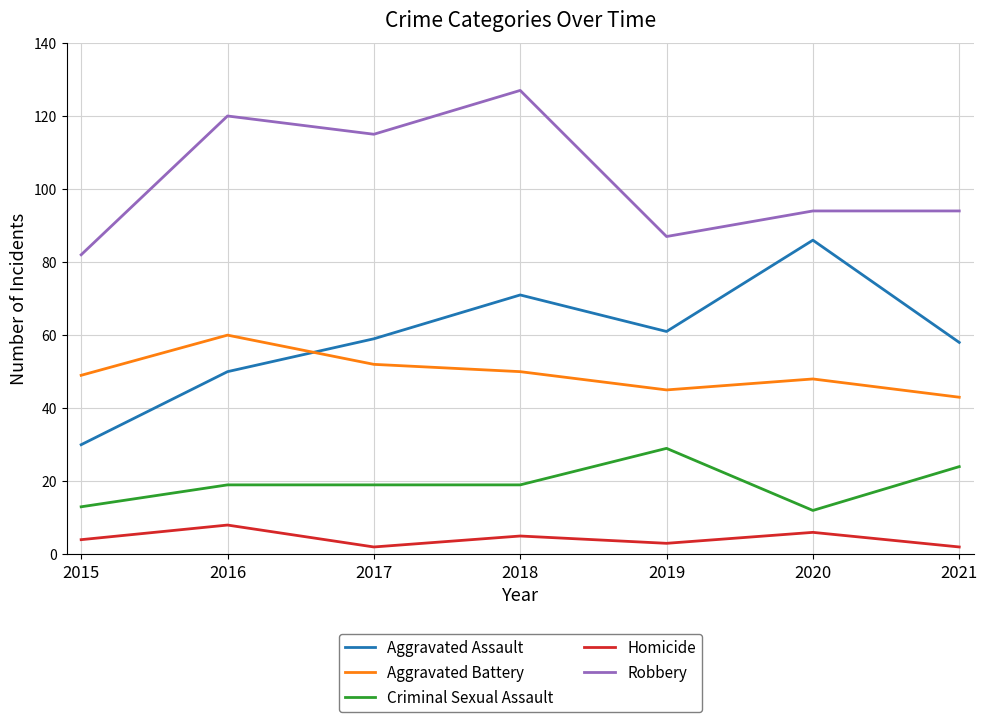

What is the difference between the Robbery values at 2019 and 2020?

7